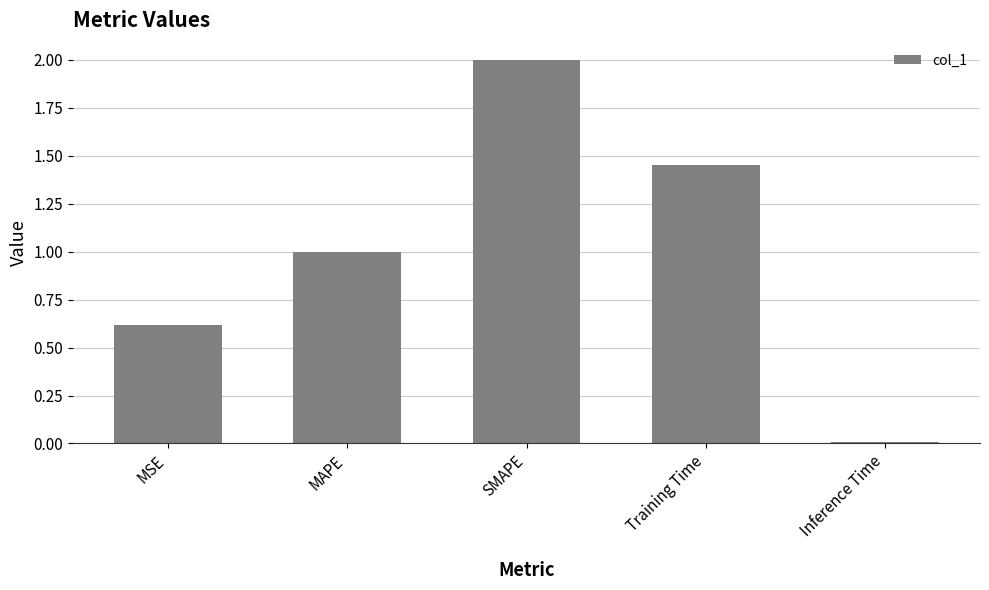

Are the bars grouped side by side (vs. stacked)?

No